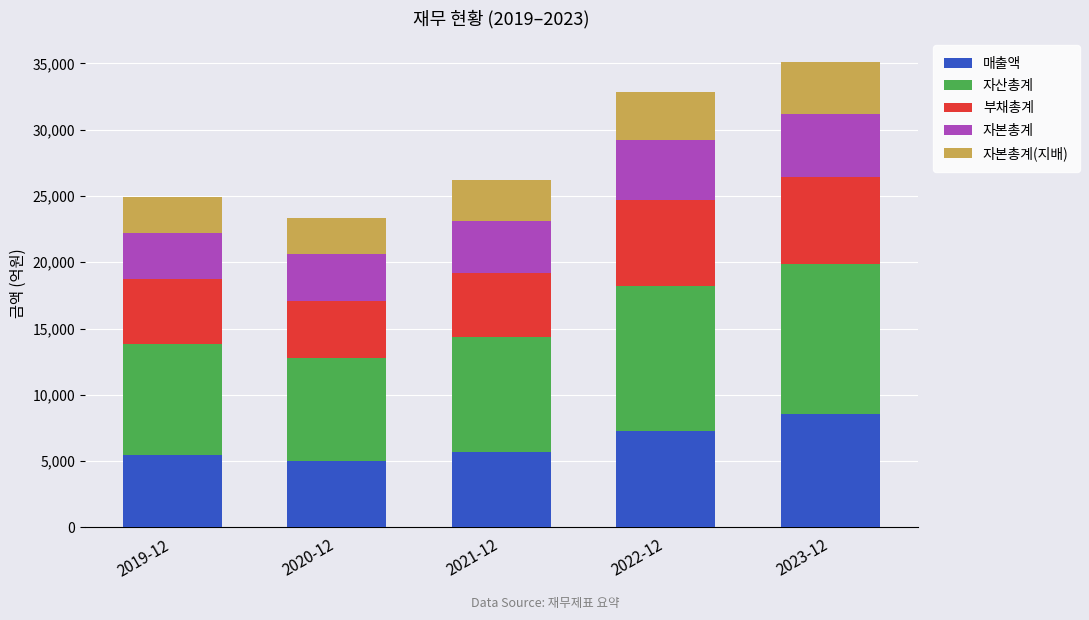

Which category has the highest value in the 매출액 series?

2023-12